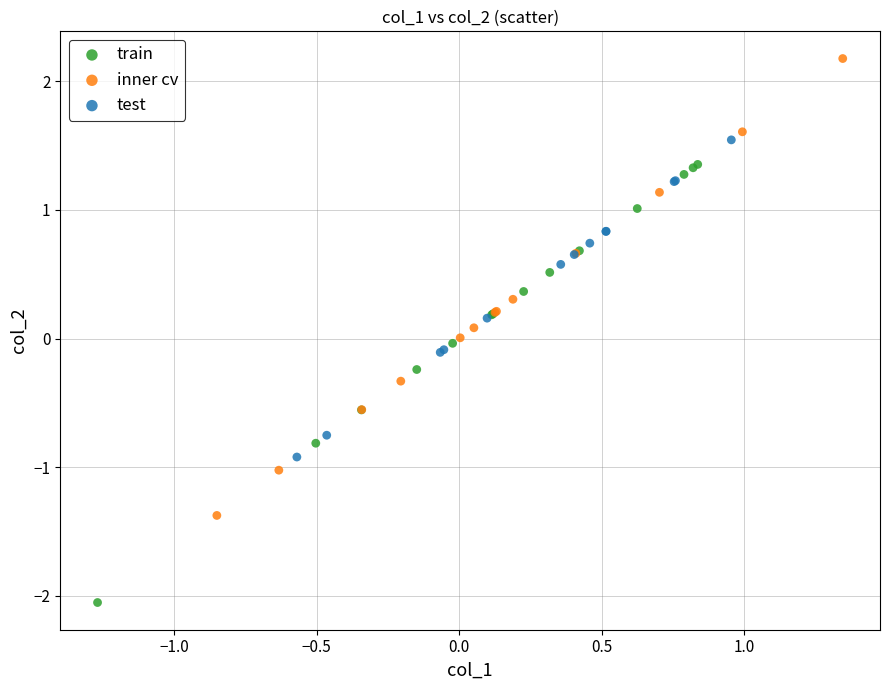

Which series reaches the minimum Y coordinate?

train